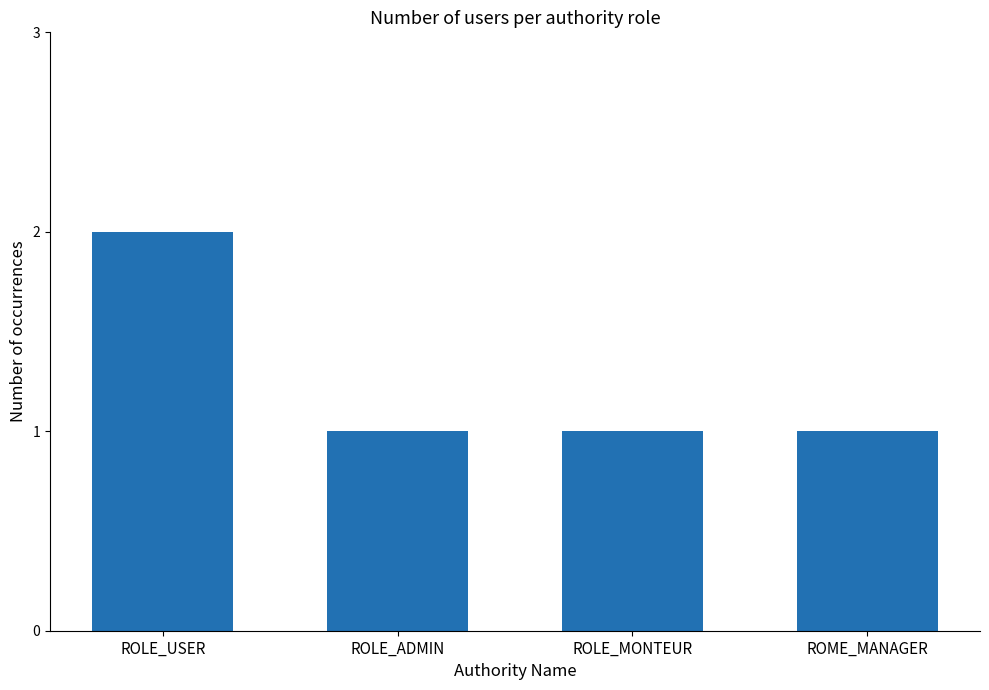

How many bars are there in total?

4